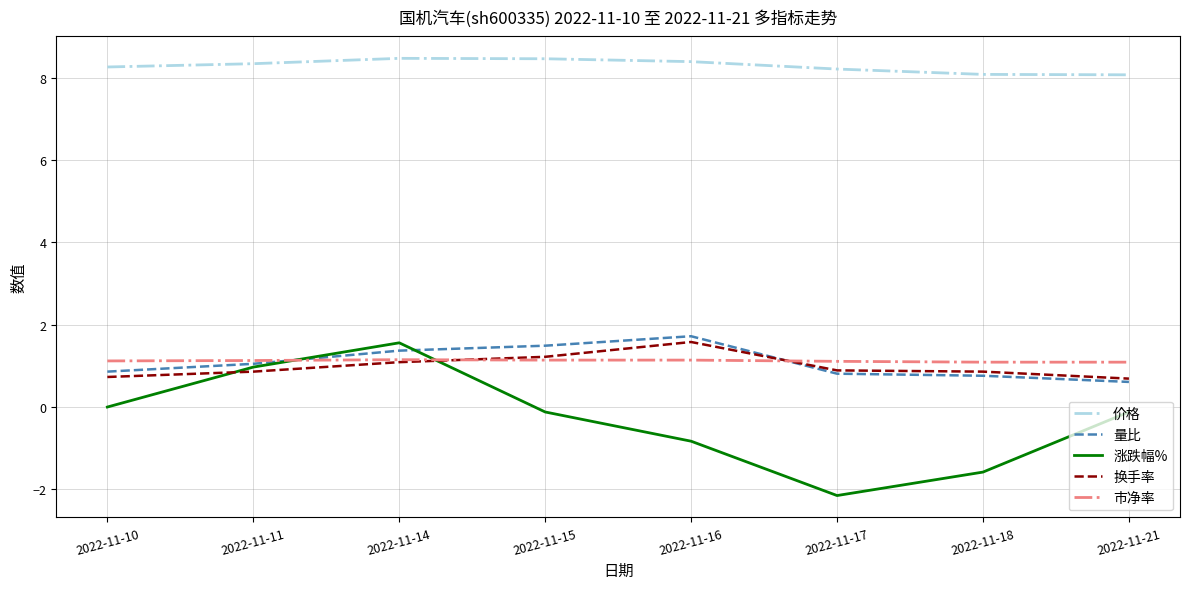

Which series has the largest range (max minus min)?

涨跌幅%